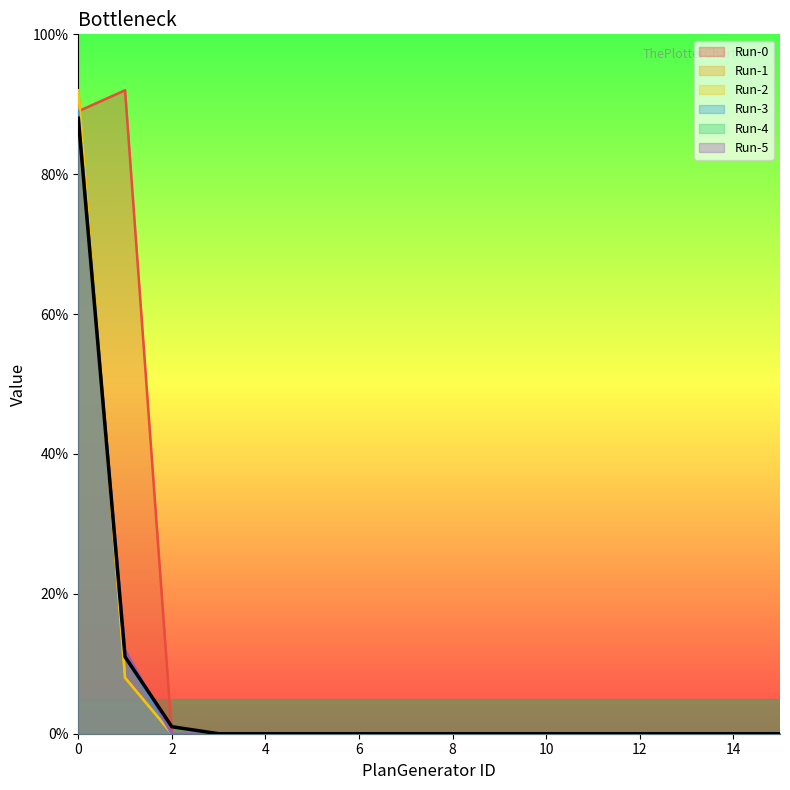

Read the Run-5 value at 0, to the nearest 10.

90